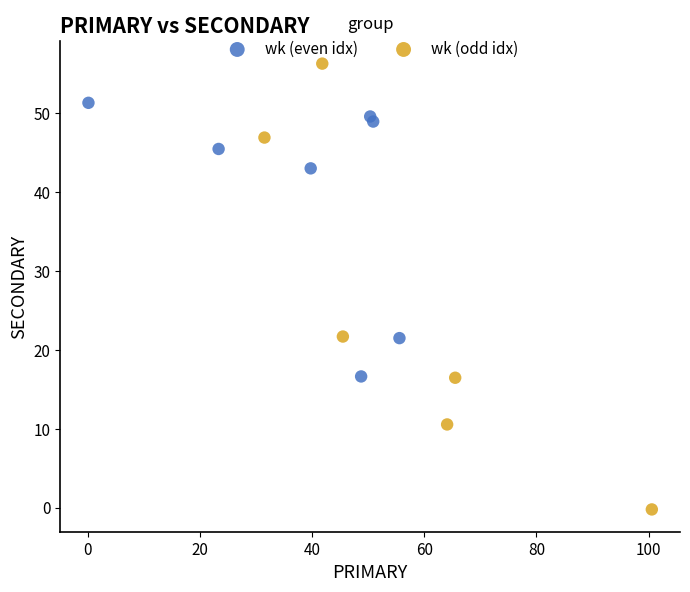

Which series reaches the maximum Y coordinate?

wk (odd idx)